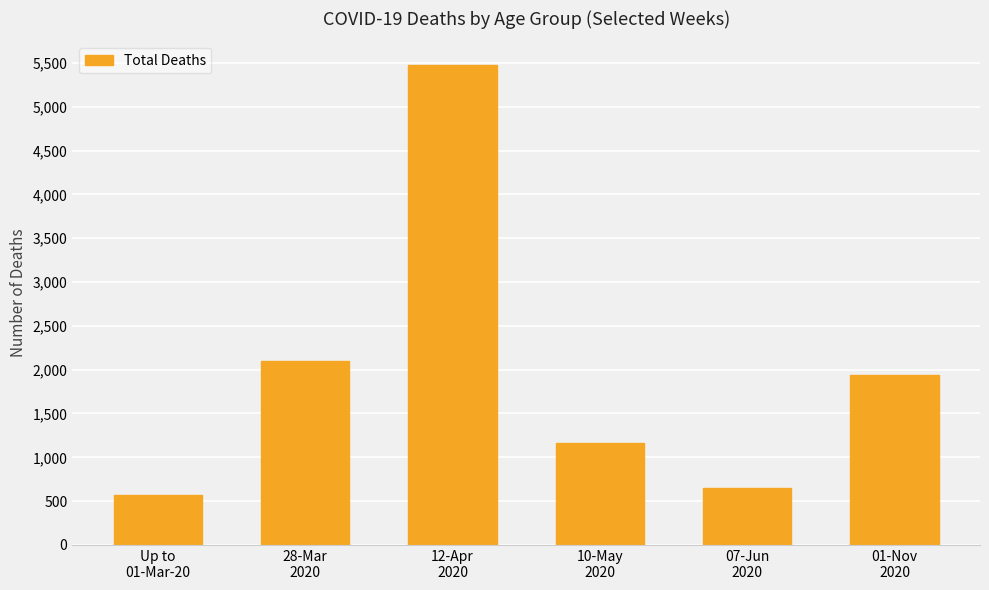

What is the ratio of the value at 07-Jun
2020 to the value at 12-Apr
2020?

0.1